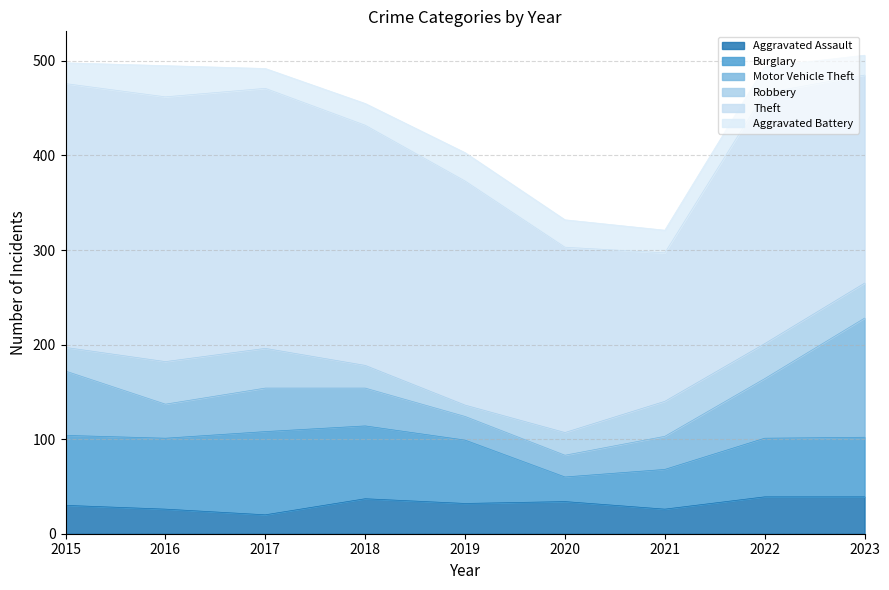

Reading left to right, extract all data points from this chart.

Aggravated Assault: 2015=30	2016=26	2017=20	2018=37	2019=32	2020=34	2021=26	2022=39	2023=39
Burglary: 2015=74	2016=75	2017=88	2018=77	2019=67	2020=26	2021=42	2022=62	2023=63
Motor Vehicle Theft: 2015=68	2016=36	2017=46	2018=40	2019=25	2020=23	2021=35	2022=63	2023=126
Robbery: 2015=25	2016=45	2017=42	2018=24	2019=12	2020=24	2021=37	2022=37	2023=37
Theft: 2015=279	2016=280	2017=275	2018=254	2019=237	2020=196	2021=157	2022=265	2023=220
Aggravated Battery: 2015=22	2016=33	2017=21	2018=23	2019=30	2020=29	2021=24	2022=28	2023=21